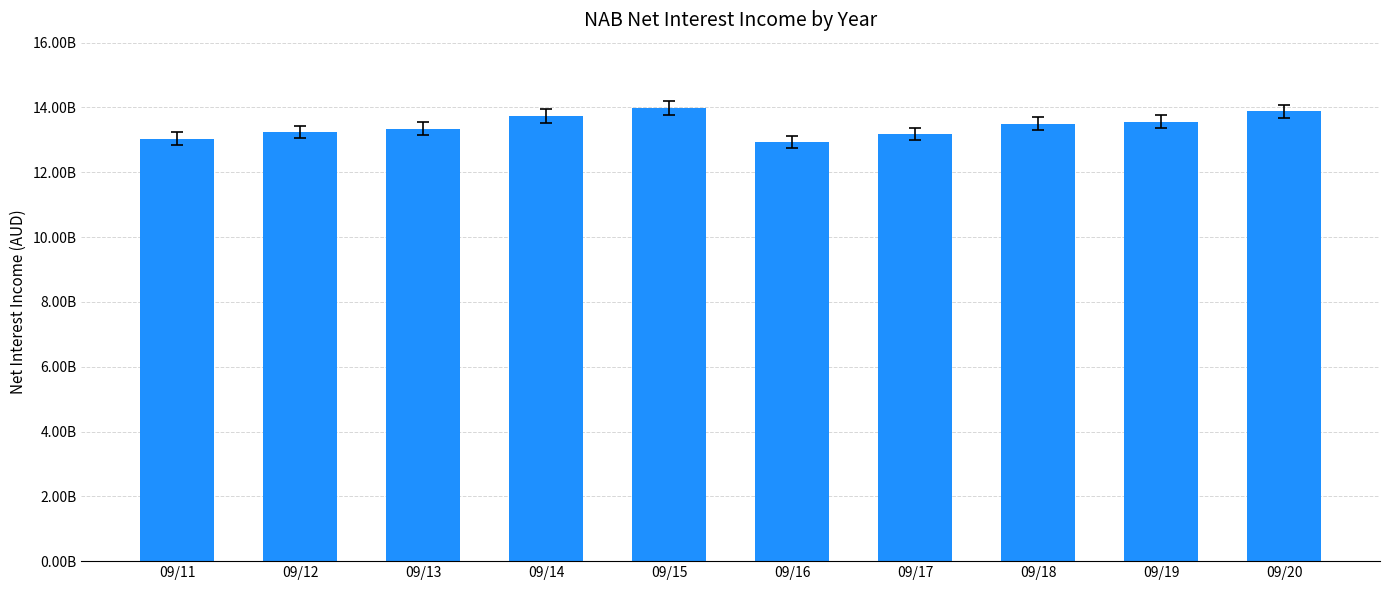

The chart shows a value of 5126558413 at 09/11. True or false?

False